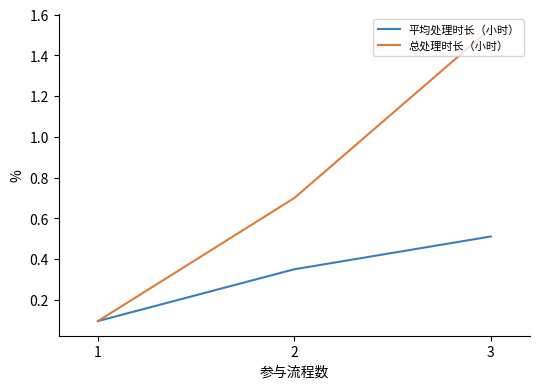

The 平均处理时长（小时） series shows 0.1 at 1. True or false?

True